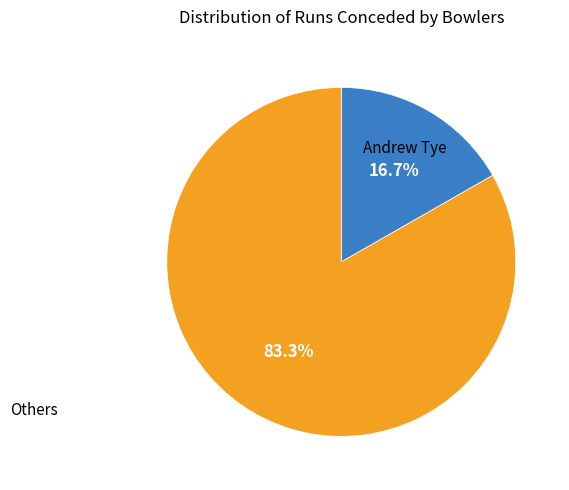

Does any single category account for the majority?

Yes